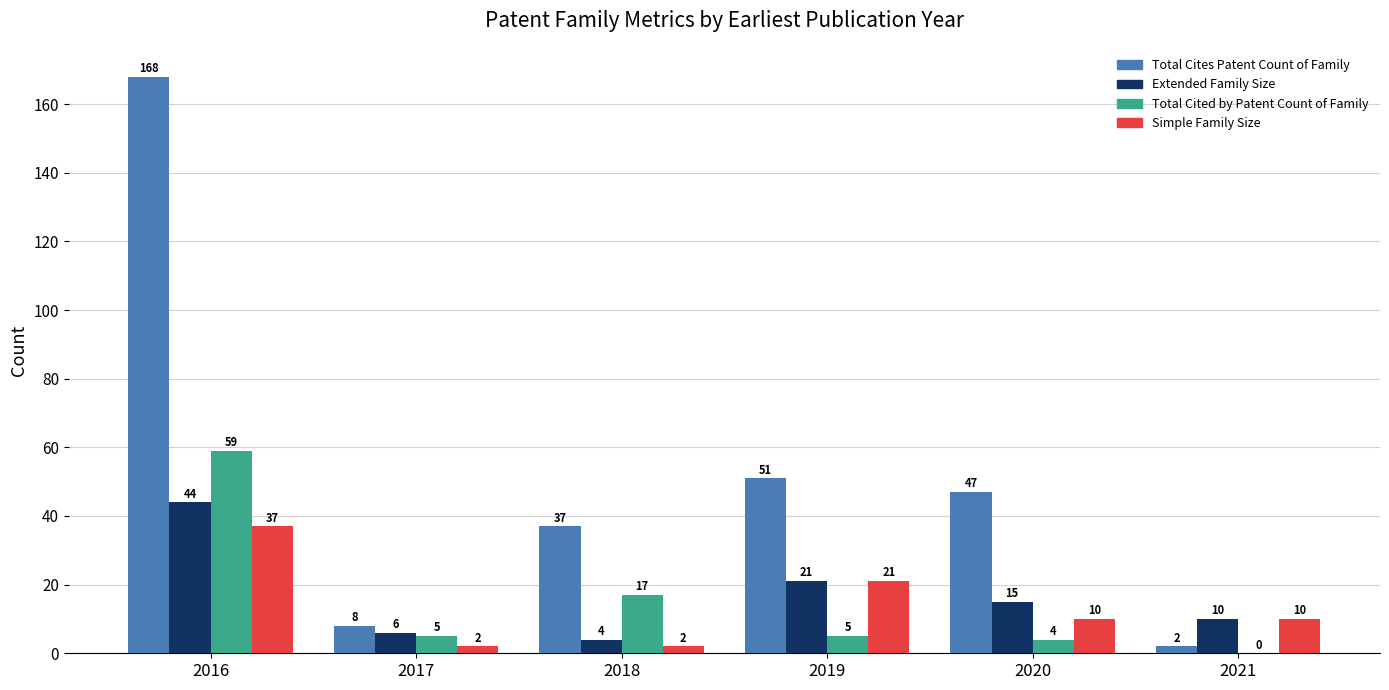

The value of Extended Family Size at 2019 is 21. True or false?

True